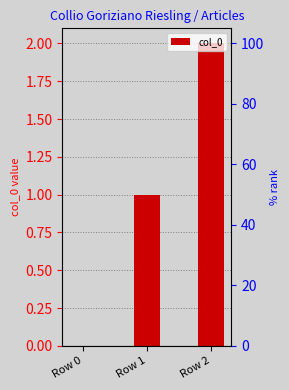

Rank the categories by value from highest to lowest.

Row 2, Row 1, Row 0